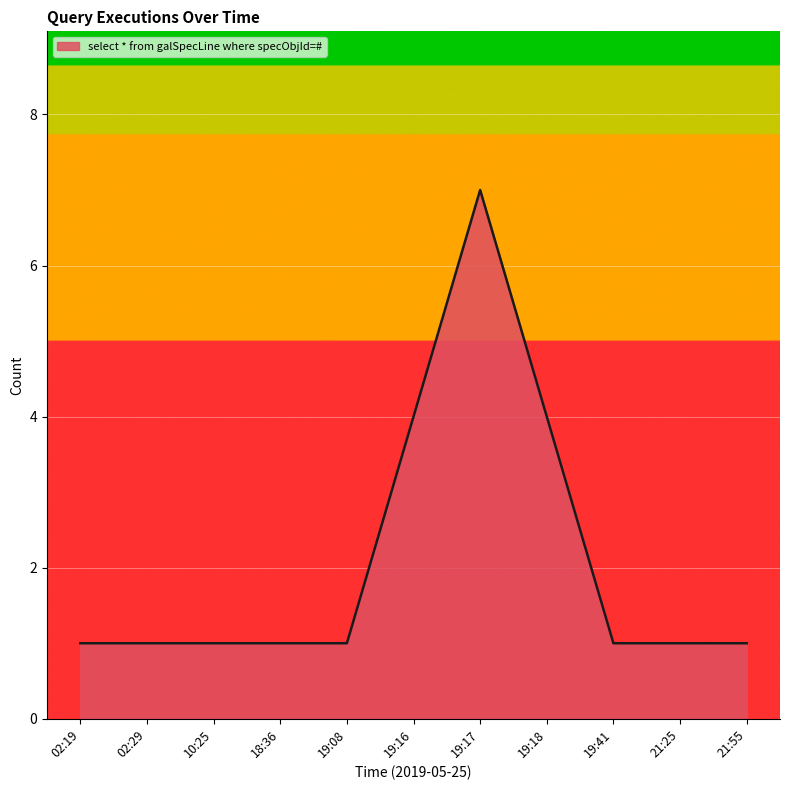

True or false: the data shows 0 at 21:25.

False